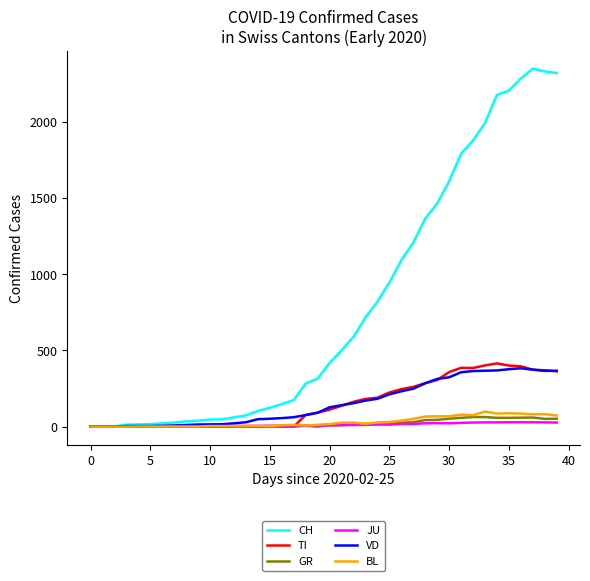

What is the highest value of the BL series?

99